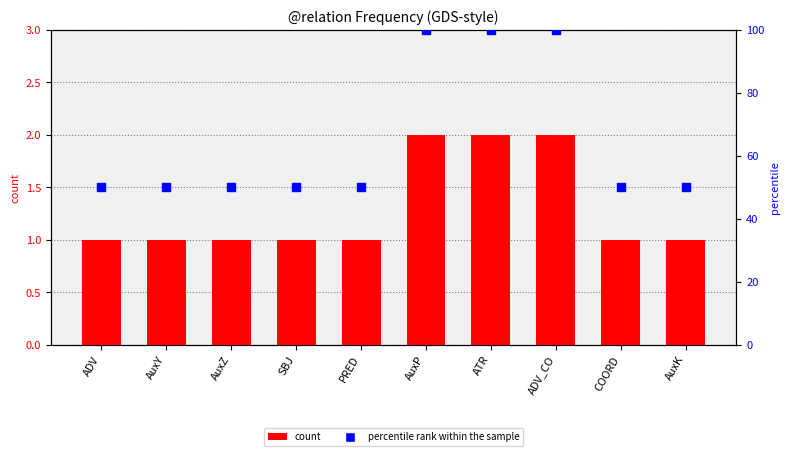

What is the total value across all series at AuxP?

102